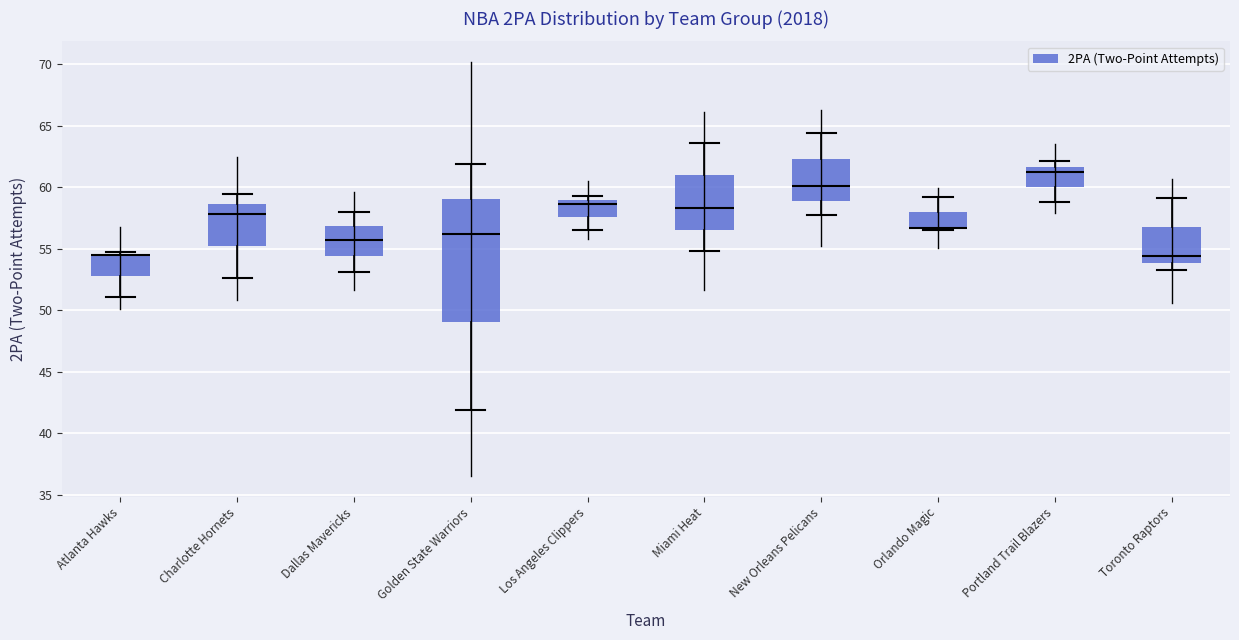

Reading left to right, read every box against the y-axis: the position of its median line, the range the box covers, and the ends of its whiskers. The values are not printed on the chart, so give them approximately, as read against the axis.

Atlanta Hawks: median 54.5 (drawn on the box's upper edge), box 53.0 to 54.5, whiskers 51.0 to 54.5
Charlotte Hornets: median 58.0, box 55.0 to 58.5, whiskers 52.5 to 59.5
Dallas Mavericks: median 55.5, box 54.5 to 57.0, whiskers 53.0 to 58.0
Golden State Warriors: median 56.0, box 49.0 to 59.0, whiskers 42.0 to 62.0
Los Angeles Clippers: median 58.5, box 57.5 to 59.0, whiskers 56.5 to 59.5
Miami Heat: median 58.5, box 56.5 to 61.0, whiskers 55.0 to 63.5
New Orleans Pelicans: median 60.0, box 59.0 to 62.5, whiskers 57.5 to 64.5
Orlando Magic: median 56.5 (drawn on the box's lower edge), box 56.5 to 58.0, whiskers 56.5 to 59.0
Portland Trail Blazers: median 61.0, box 60.0 to 61.5, whiskers 59.0 to 62.0
Toronto Raptors: median 54.5, box 54.0 to 57.0, whiskers 53.5 to 59.0